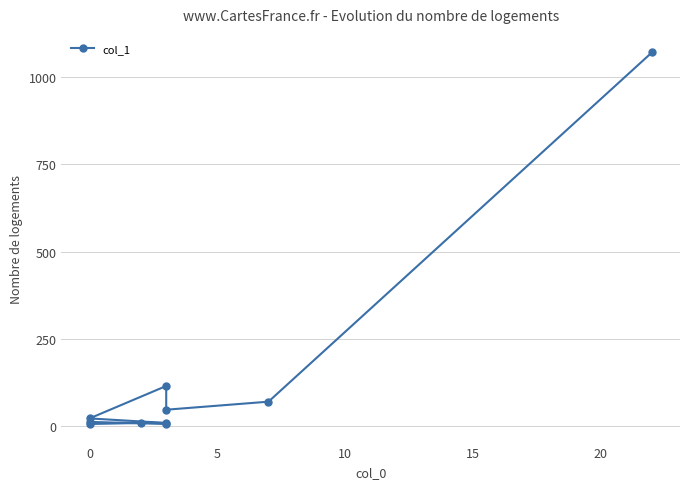

Reading left to right, list all the values displayed in this chart.

1071	70	47	115	22	9	9	6	12	6